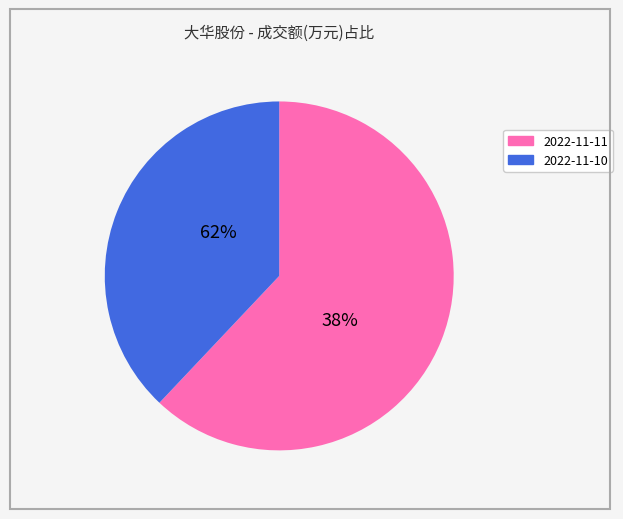

Does 26906 represent more than half of the total?

No